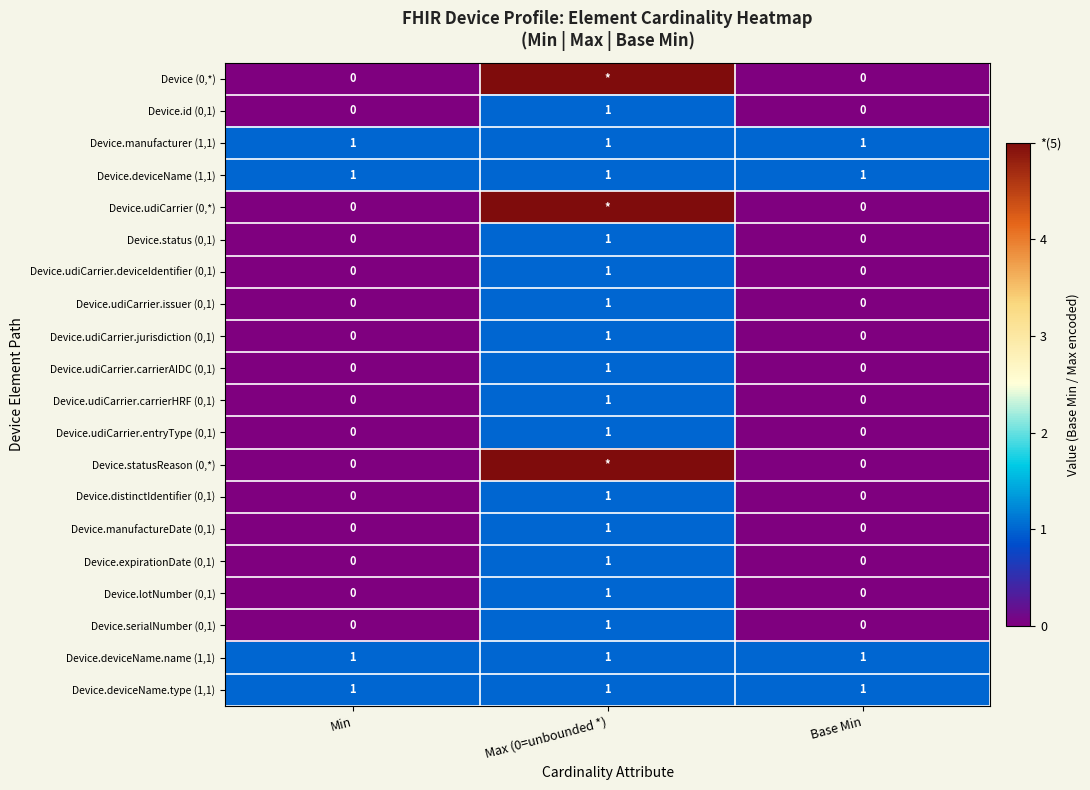

Which label corresponds to the largest value in the chart?

Max (0=unbounded *)